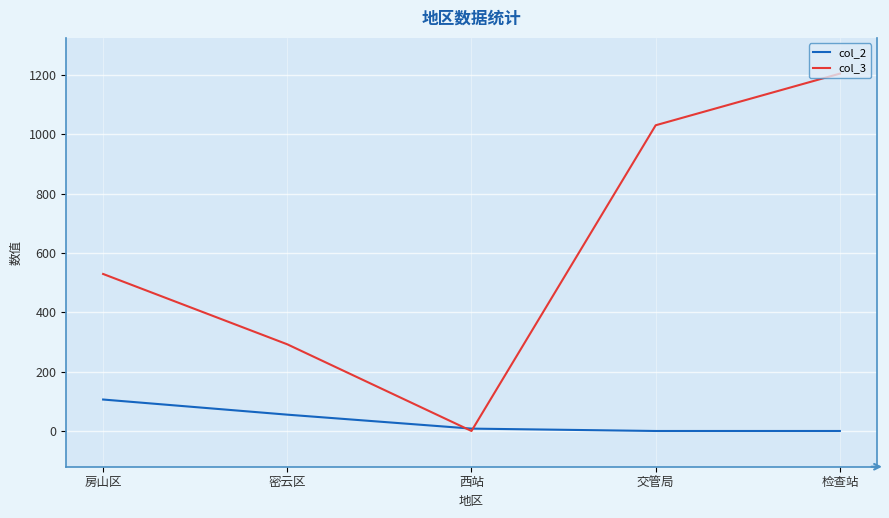

The value of col_3 at 西站 is 0. True or false?

True